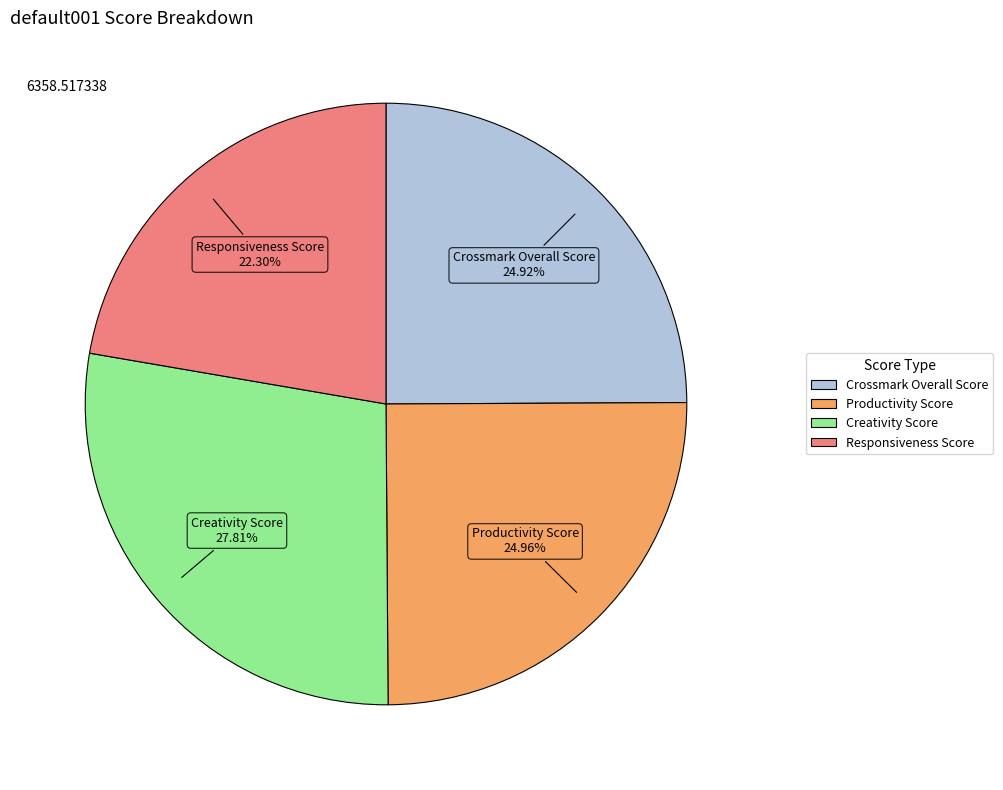

Does Creativity Score account for over 50% of the chart?

No